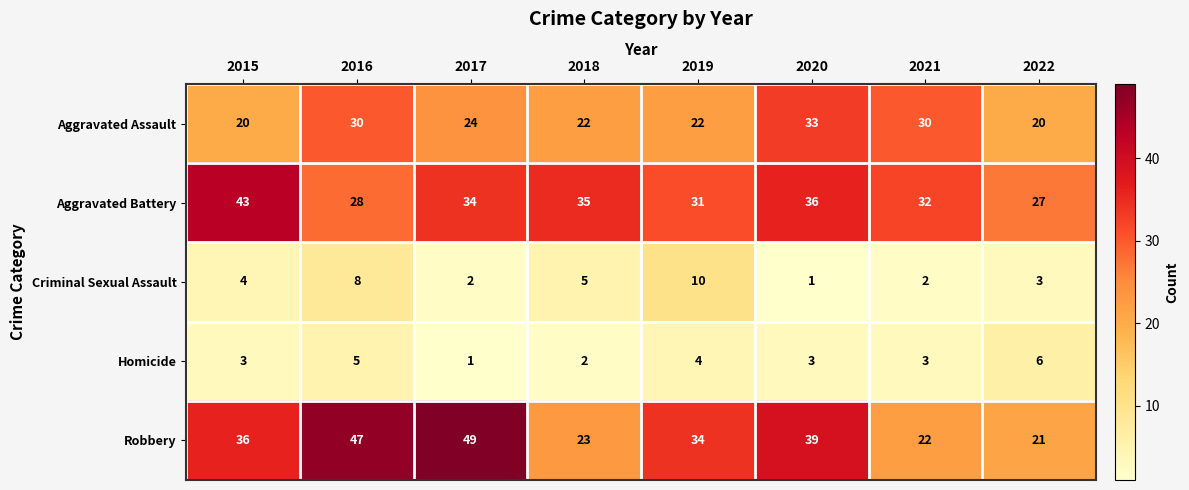

What is the greatest value displayed?

49